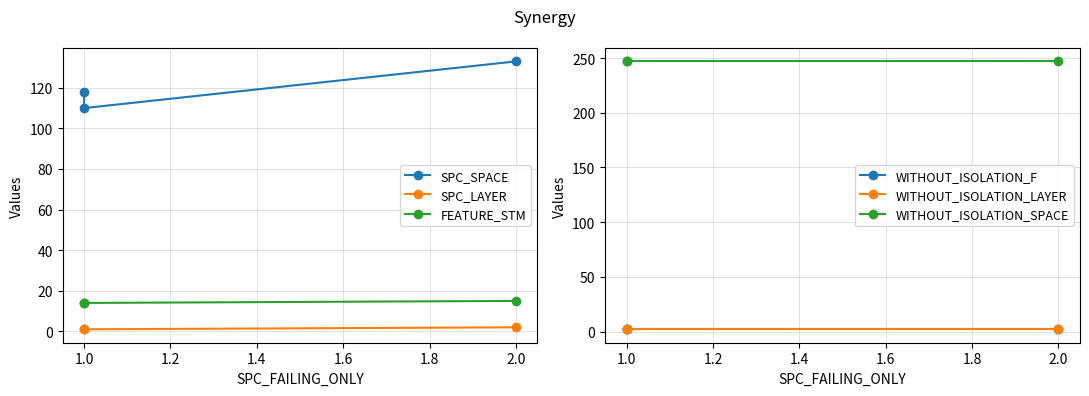

What is the value of the FEATURE_STM point at the 1st from the left?

14